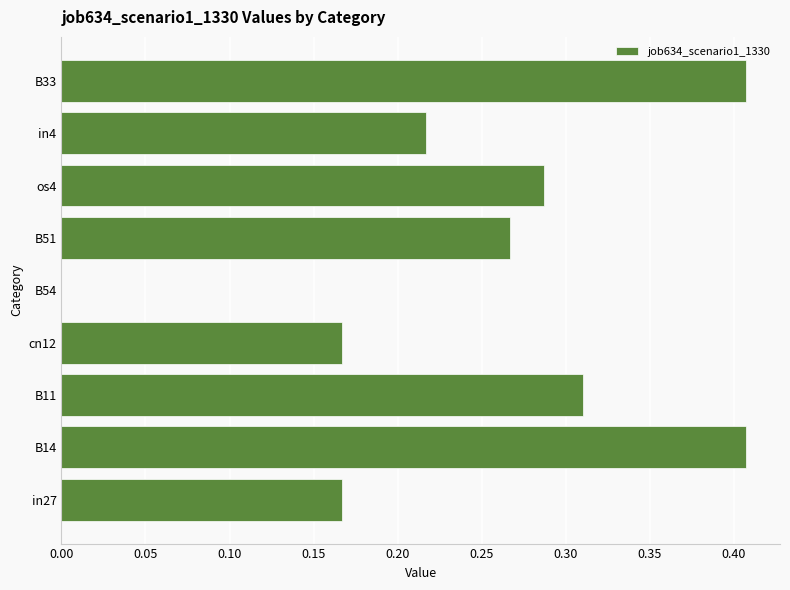

What is the sum of the values at B51 and B33?

0.7